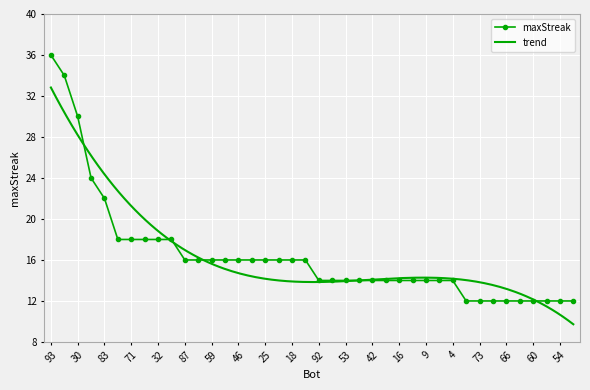

True or false: the data shows 18 at 51.

True